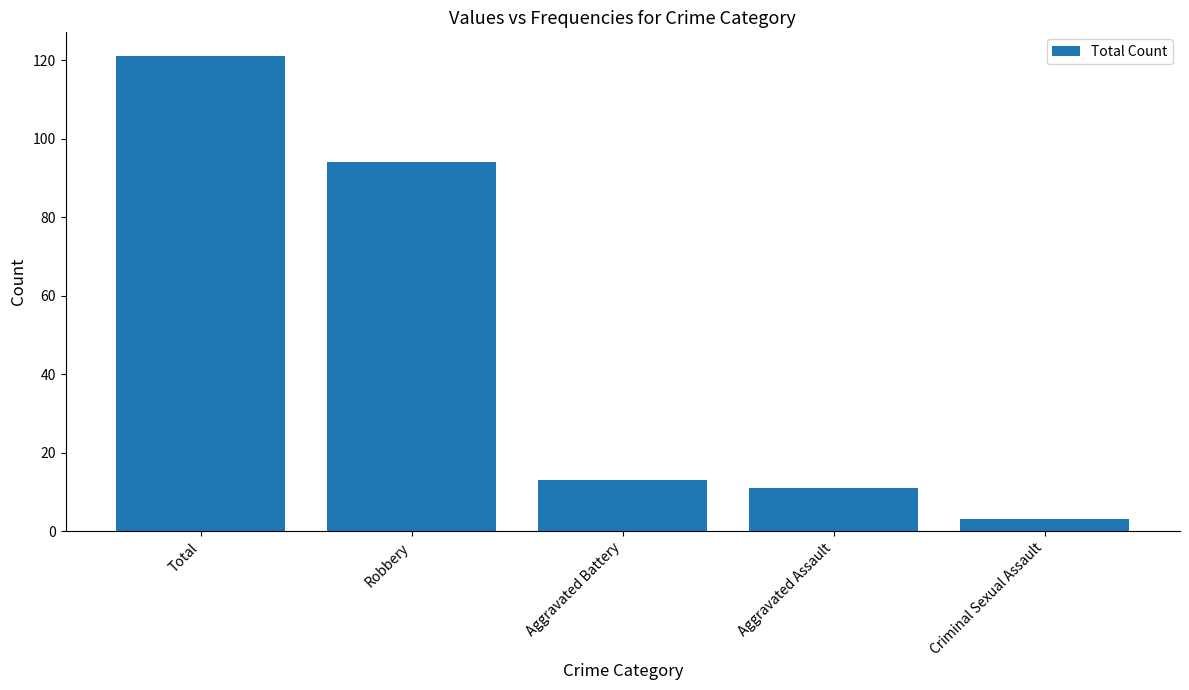

Is it true that the value at Total is 121?

True